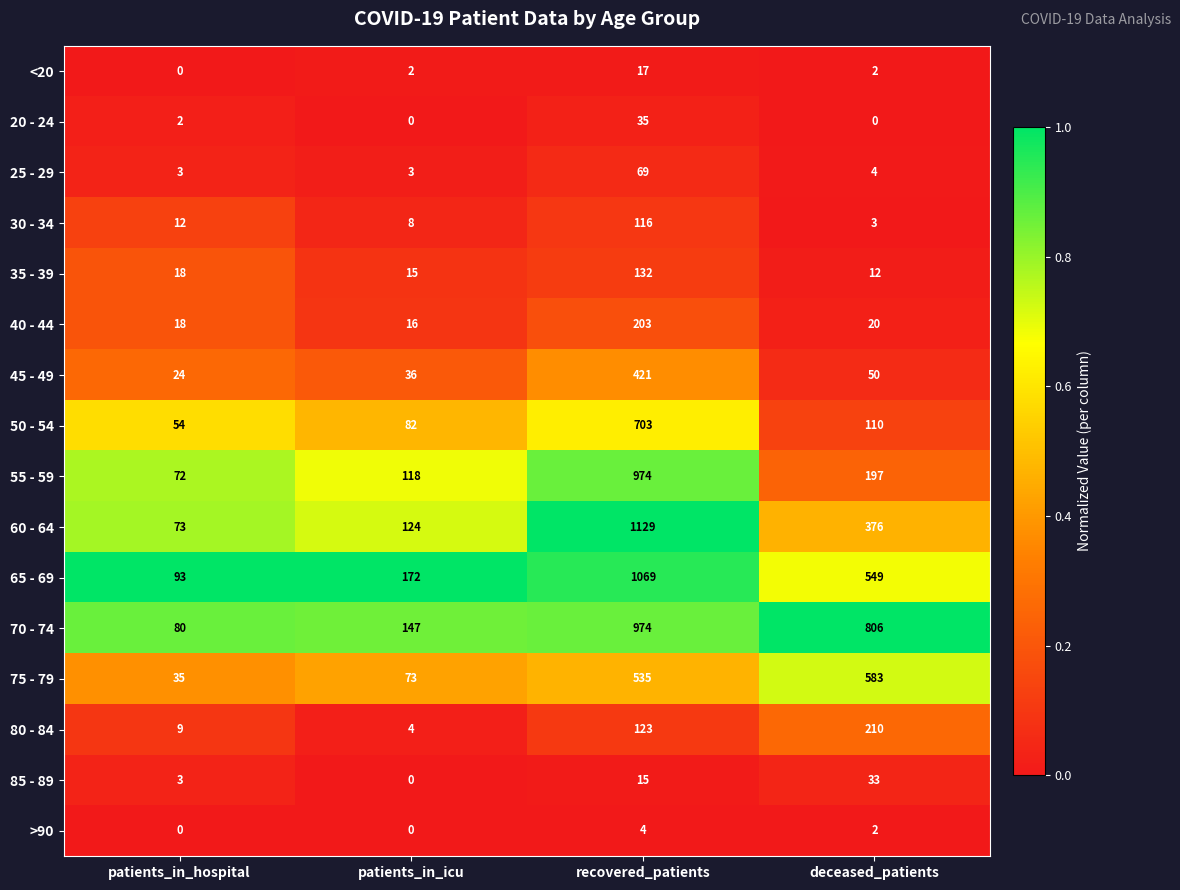

Which series has the largest total across all categories?

70 - 74